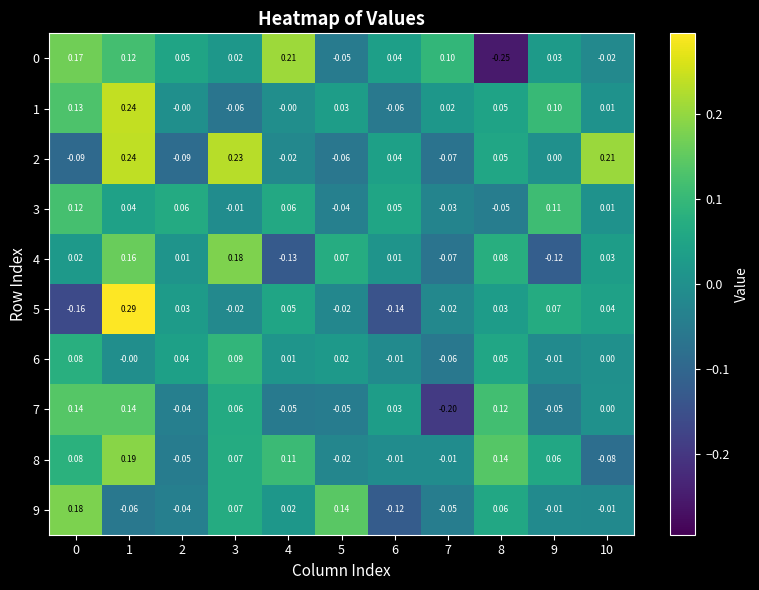

Is the value of 3 at 8 greater than the value of 4 at 0?

No